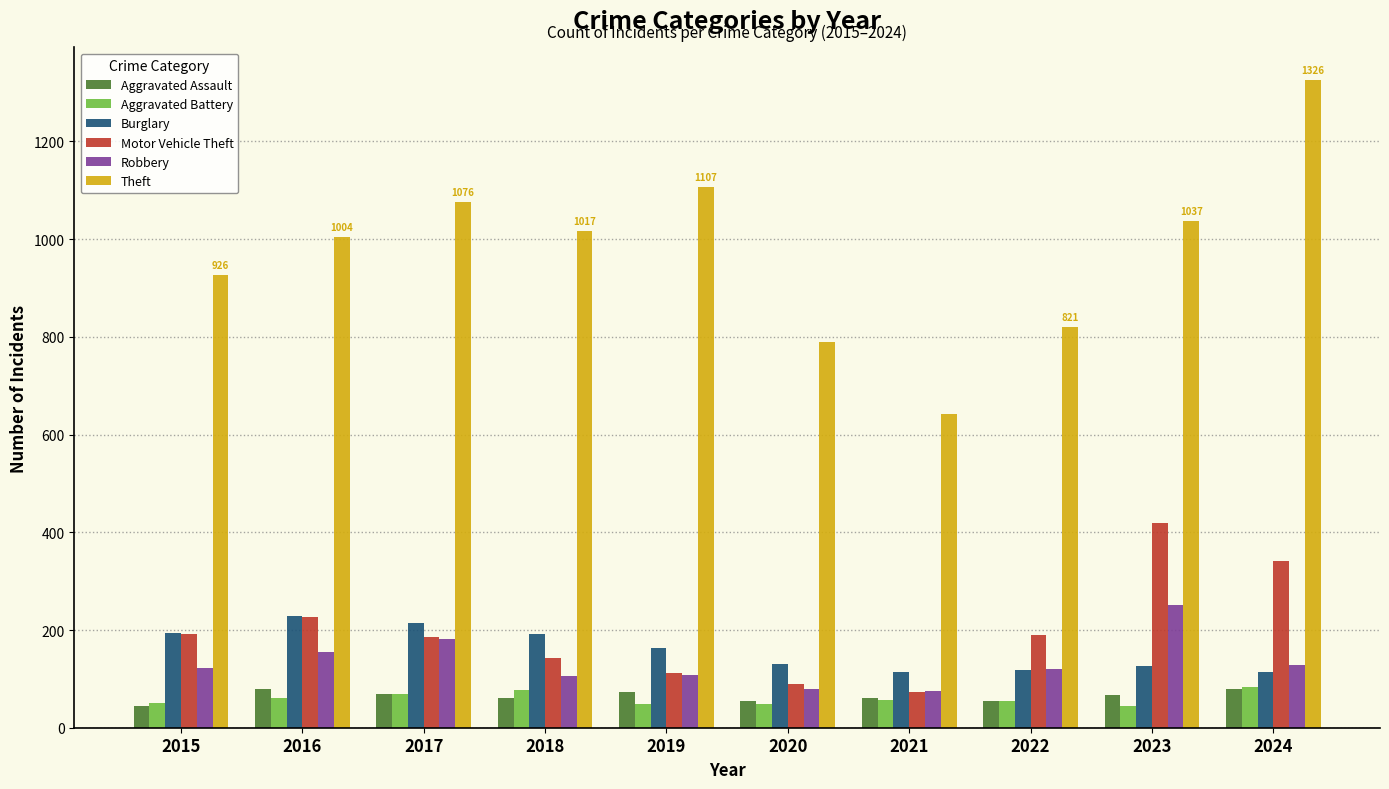

Which series has the largest range (max minus min)?

Theft